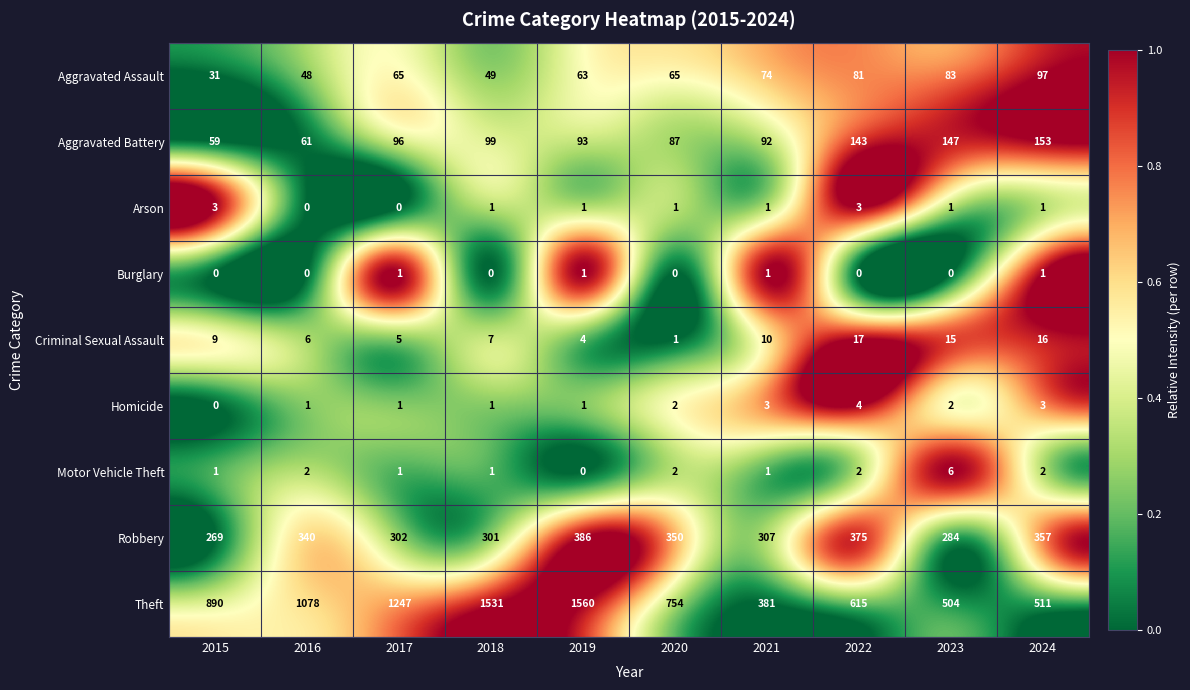

What is the difference between the highest and lowest values at 2022?

615